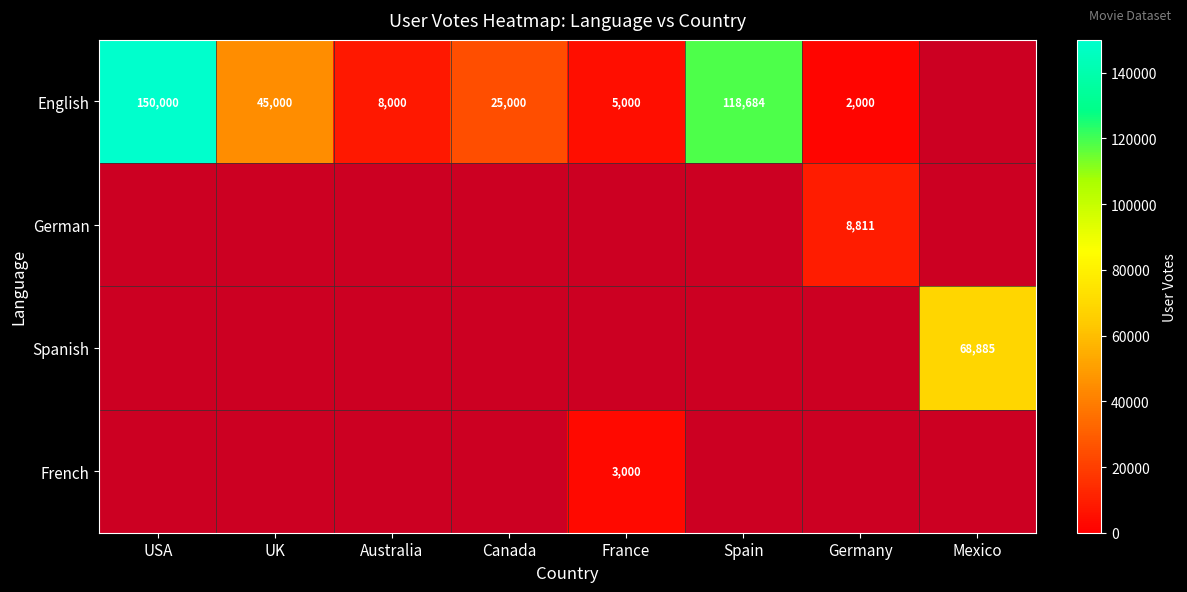

How many data points does each series have?

8